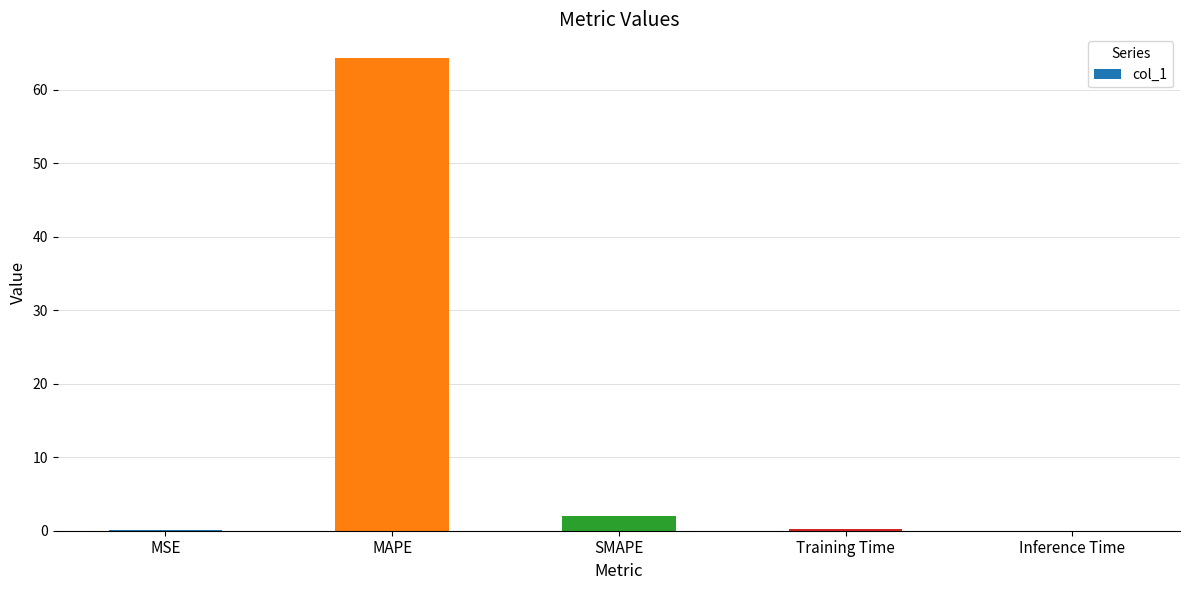

The value at SMAPE is 1.9. True or false?

True